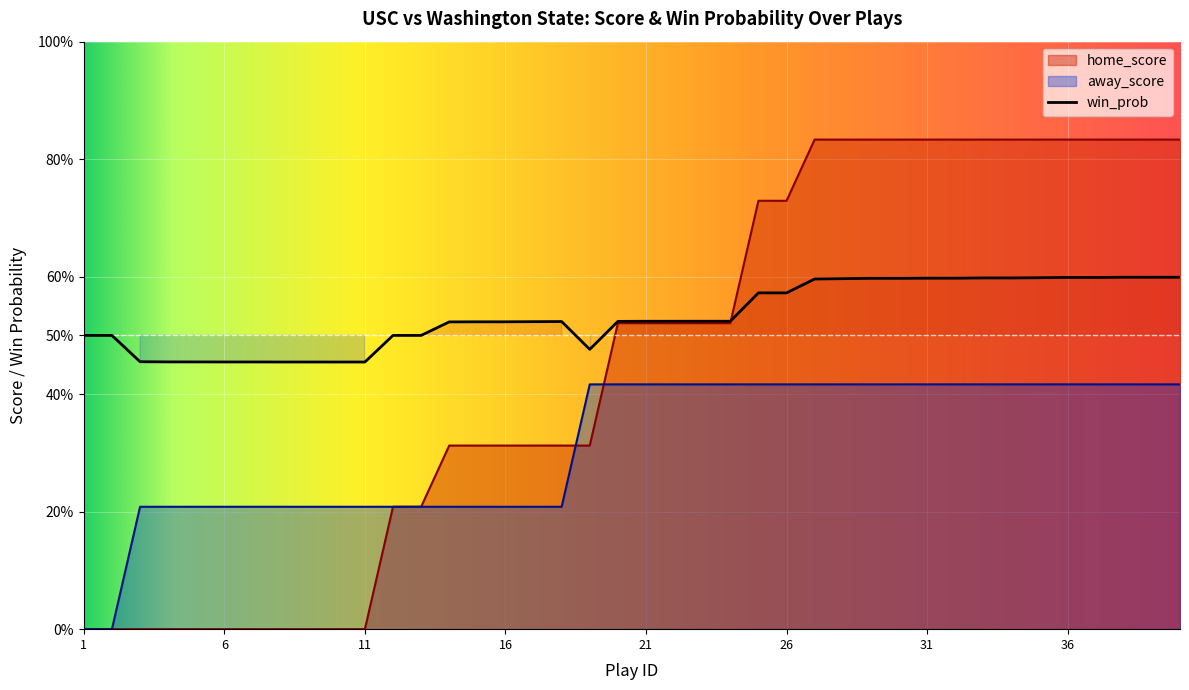

True or false: away_score has a value of 0.2 at 20.

False